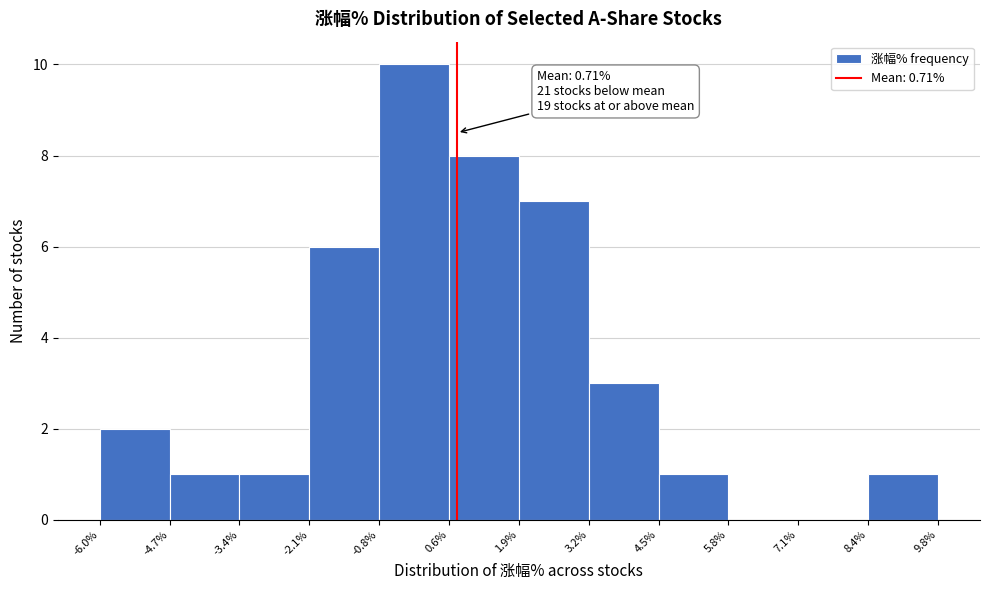

Which range on the x-axis has the tallest bar?

-0.8% to 0.6%